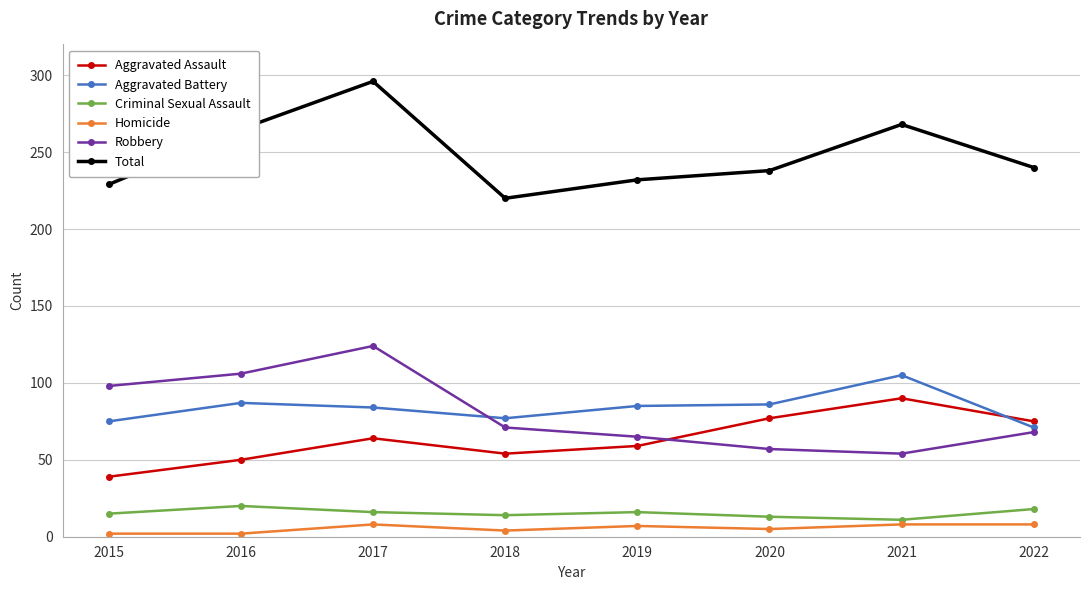

At which category is the sum across all series the highest?

2017